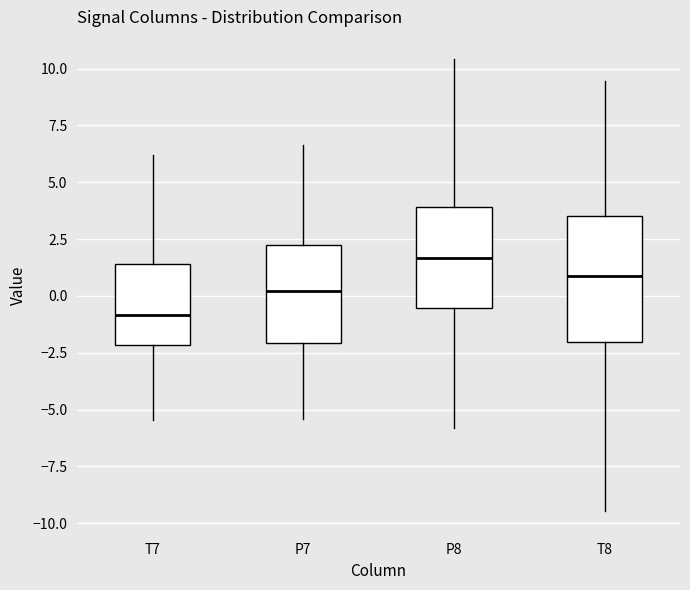

Which box is the tallest, from its lower edge to its upper edge?

T8